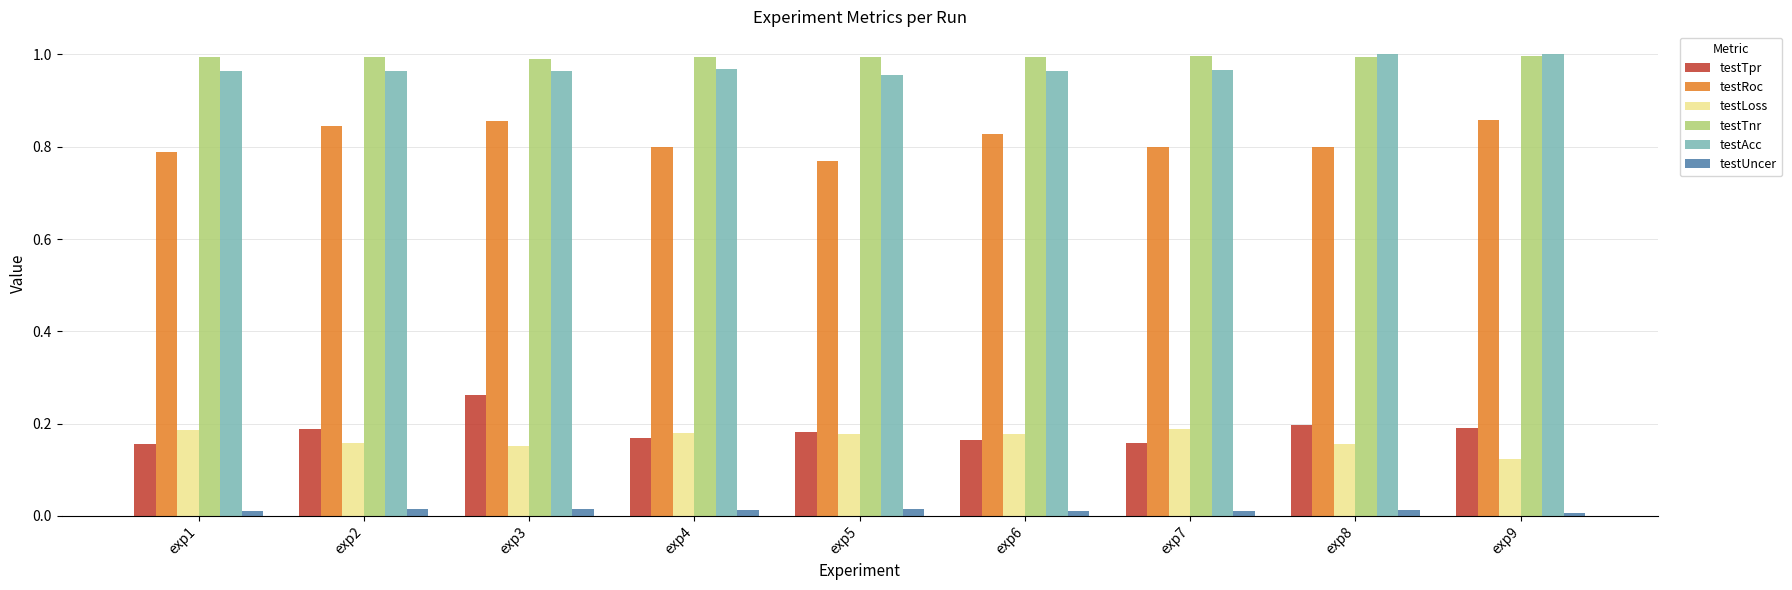

The value of testRoc at exp5 is 0.3. True or false?

False